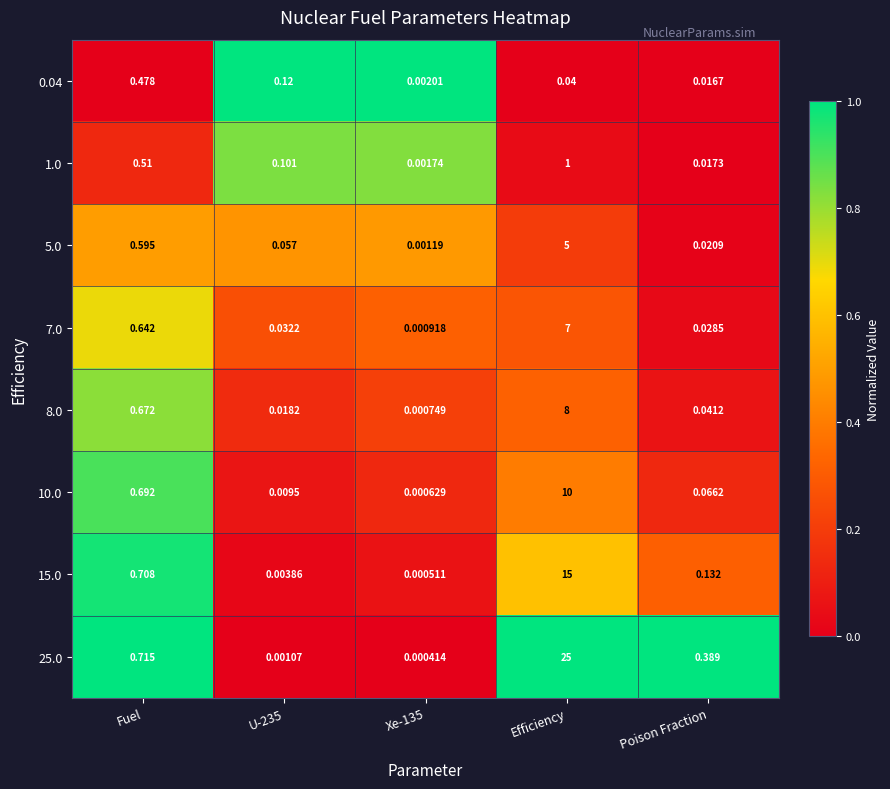

At which category is the sum across all series the highest?

Efficiency